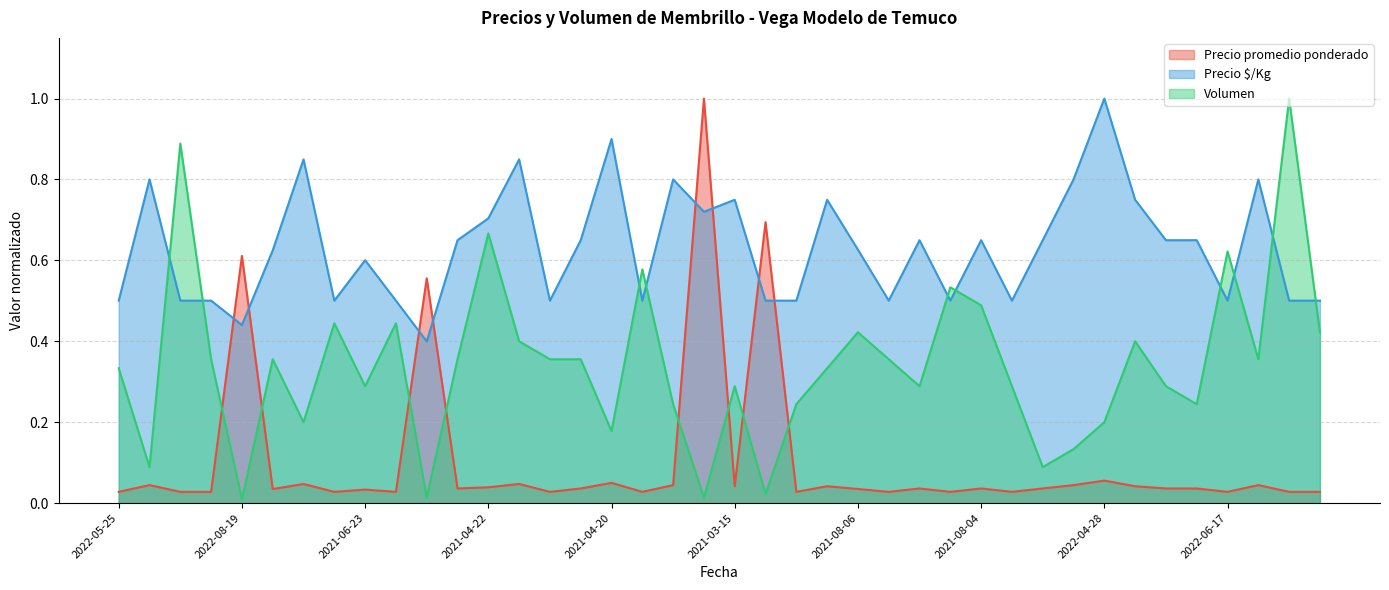

How many categories are shown in the chart?

40